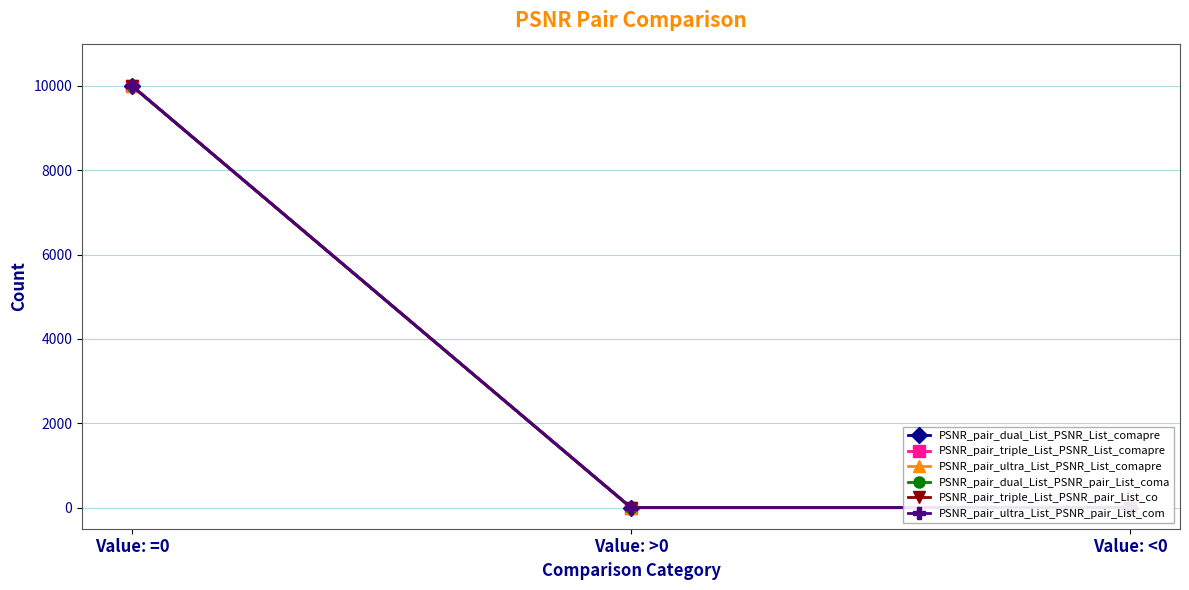

How many lines are shown in the chart?

6